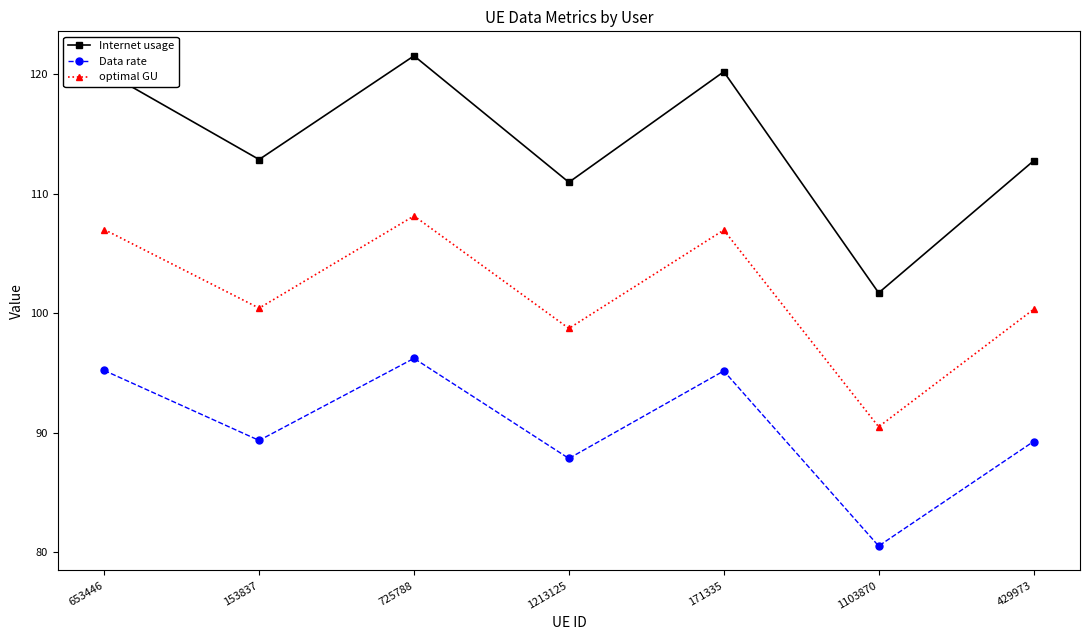

Between 1213125 and 1103870, which series saw the biggest shift?

Internet usage